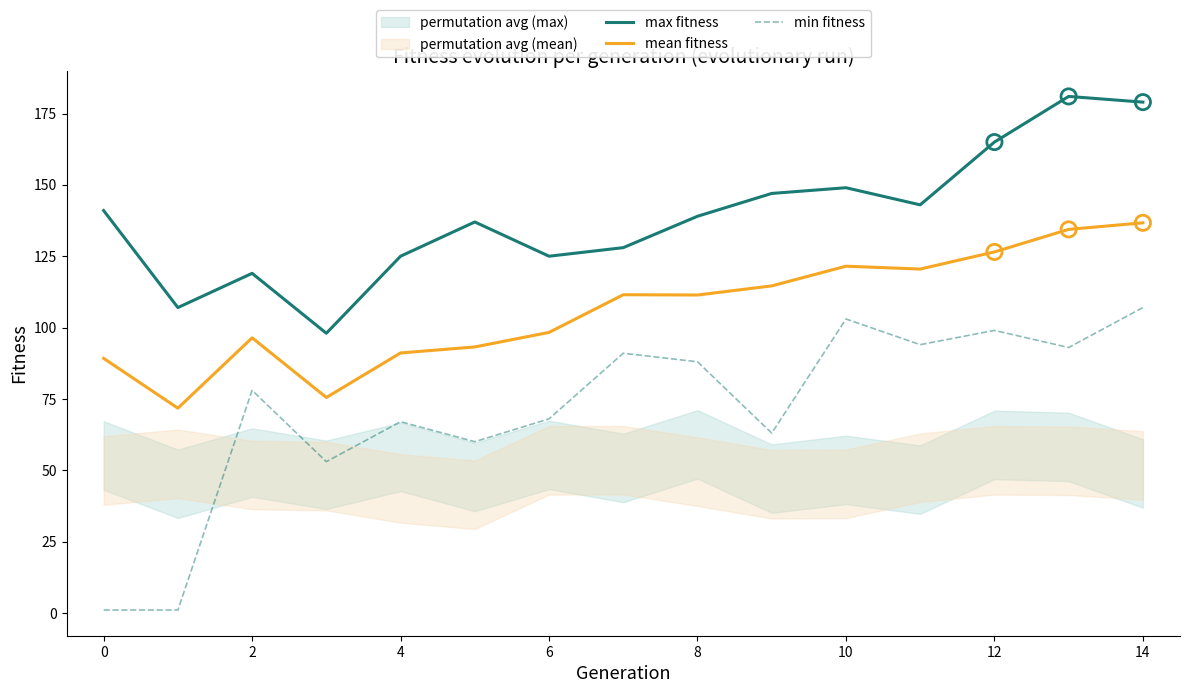

True or false: min fitness and mean fitness intersect in this chart.

False